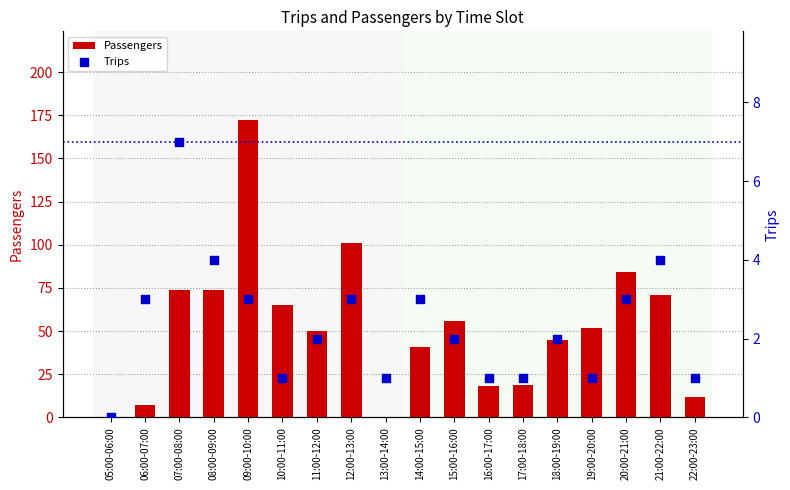

Is the value of Trips at 13:00-14:00 greater than the value of Passengers at 07:00-08:00?

No